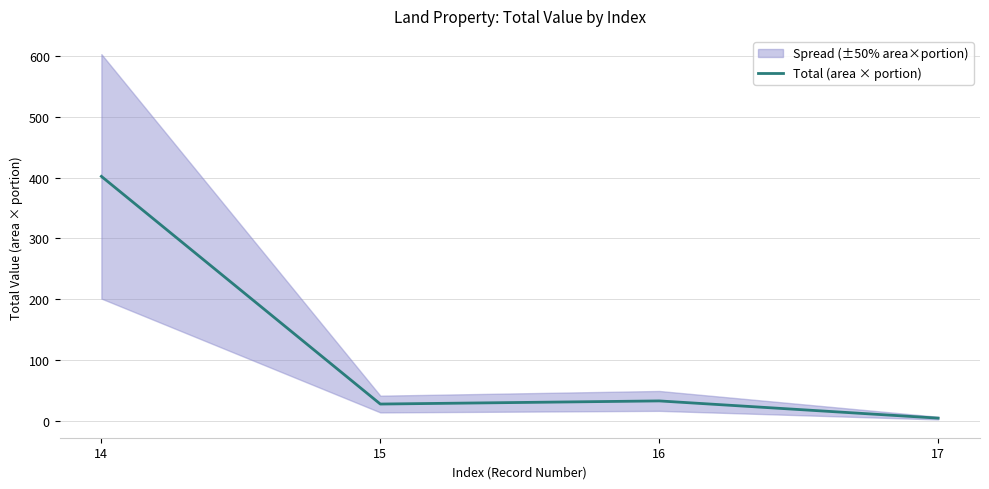

Which category has the highest value across all series?

14